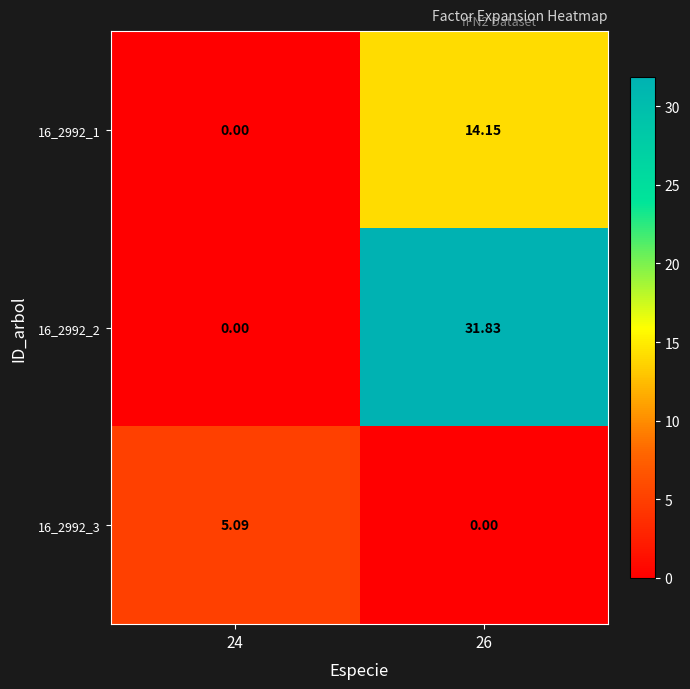

Reading left to right, list all the values displayed in this chart.

16_2992_1: 24=0.0	26=14.2
16_2992_2: 24=0.0	26=31.8
16_2992_3: 24=5.1	26=0.0